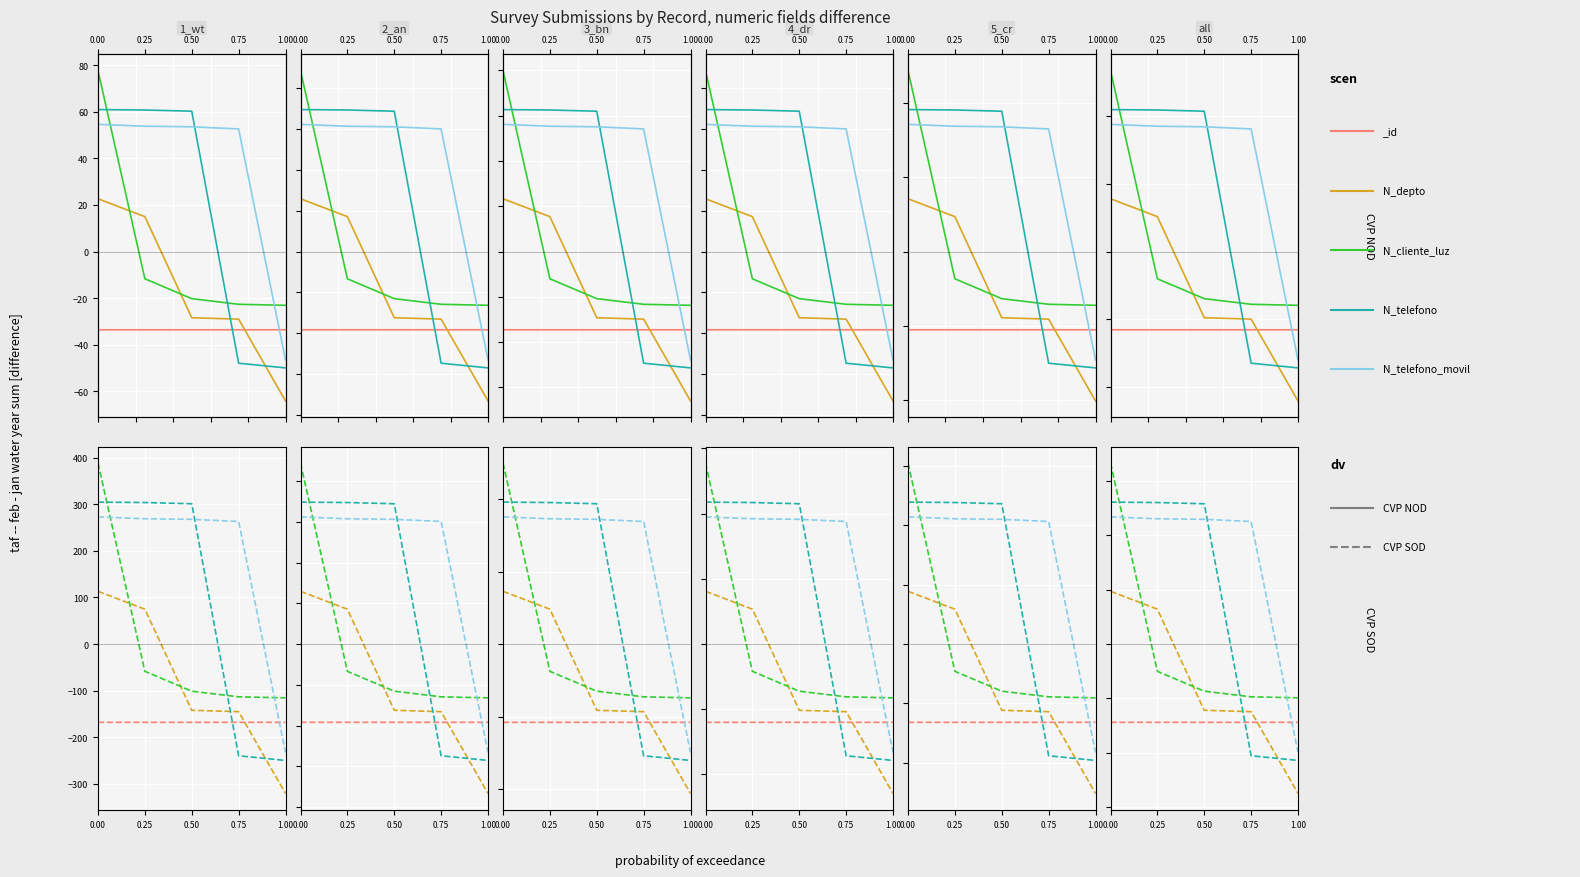

What position from the left is 0.25?

2